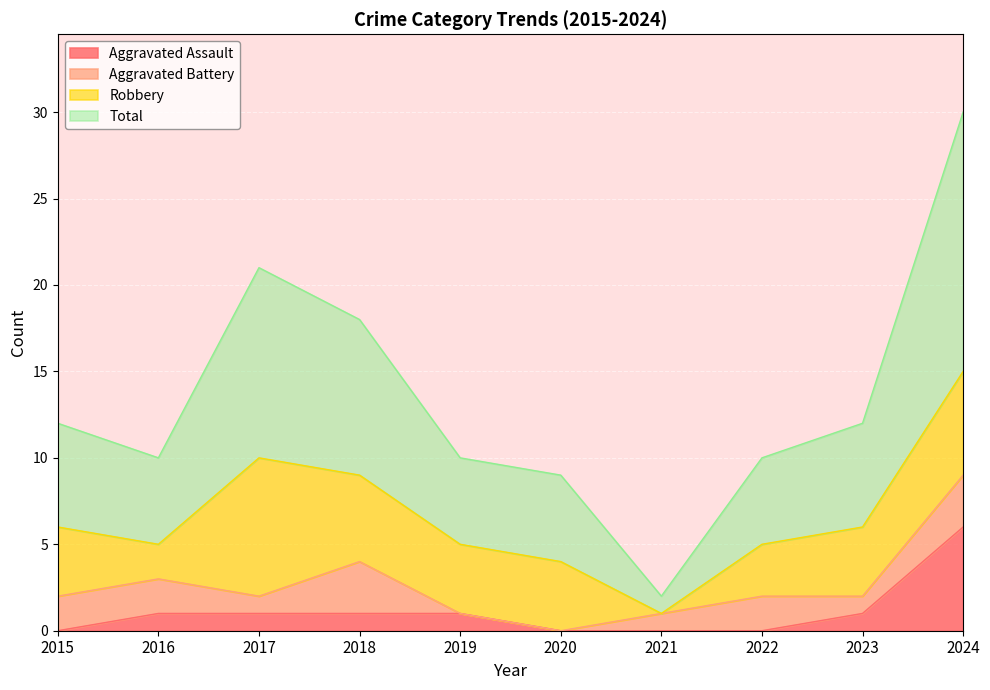

What is the value of the Total point at the 6th from the left?

9